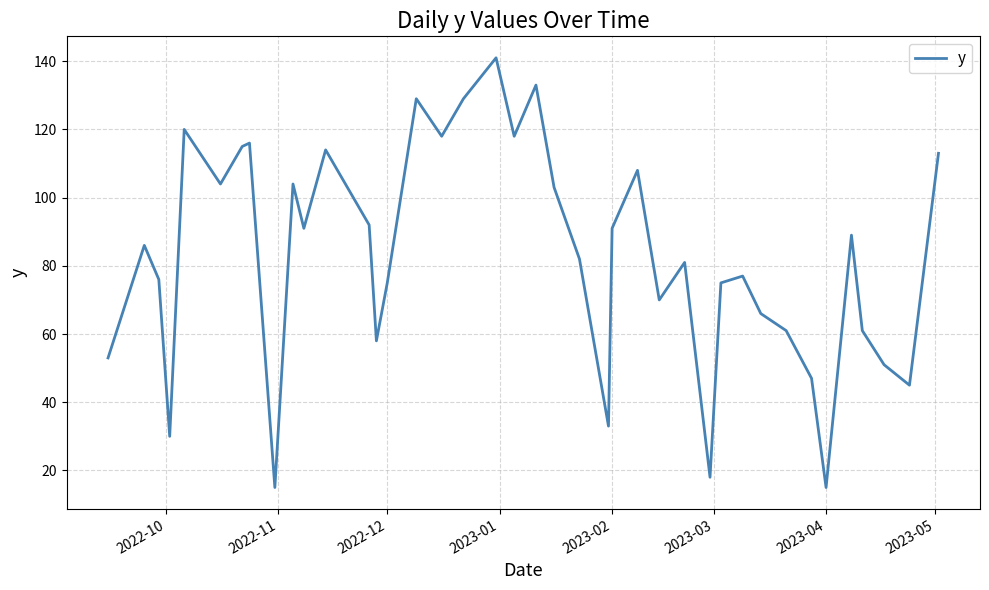

What is the greatest value displayed?

141